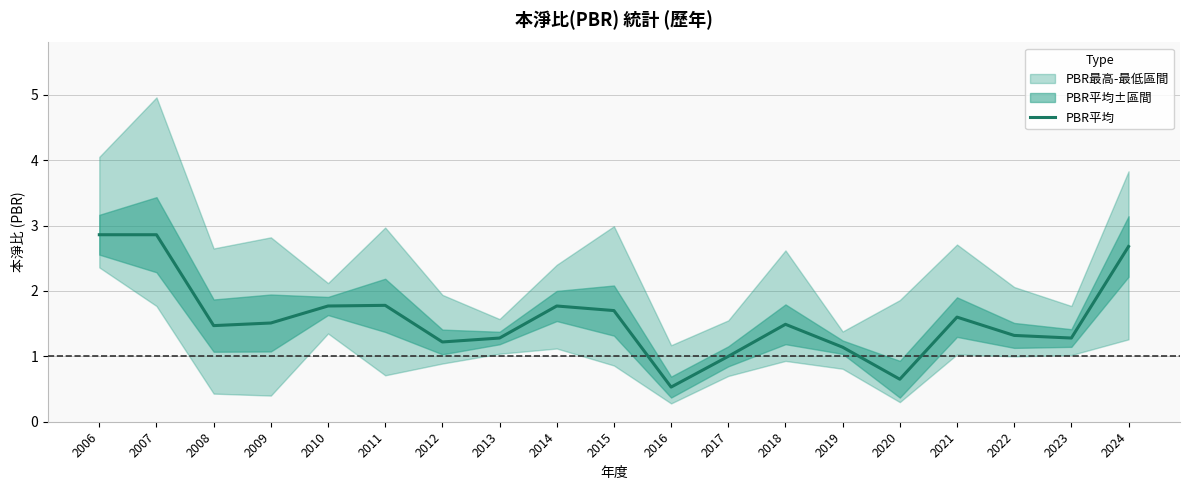

What is the difference between the maximum and second lowest values?

2.2